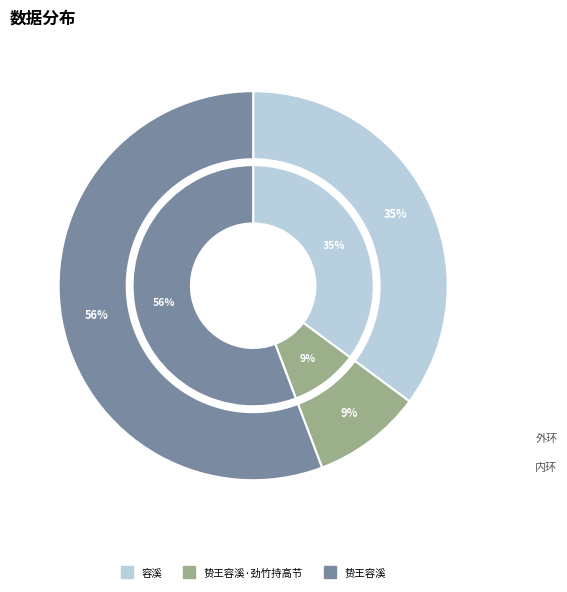

What portion of the pie excludes 贽王容溪·劲竹持高节?

90.9%